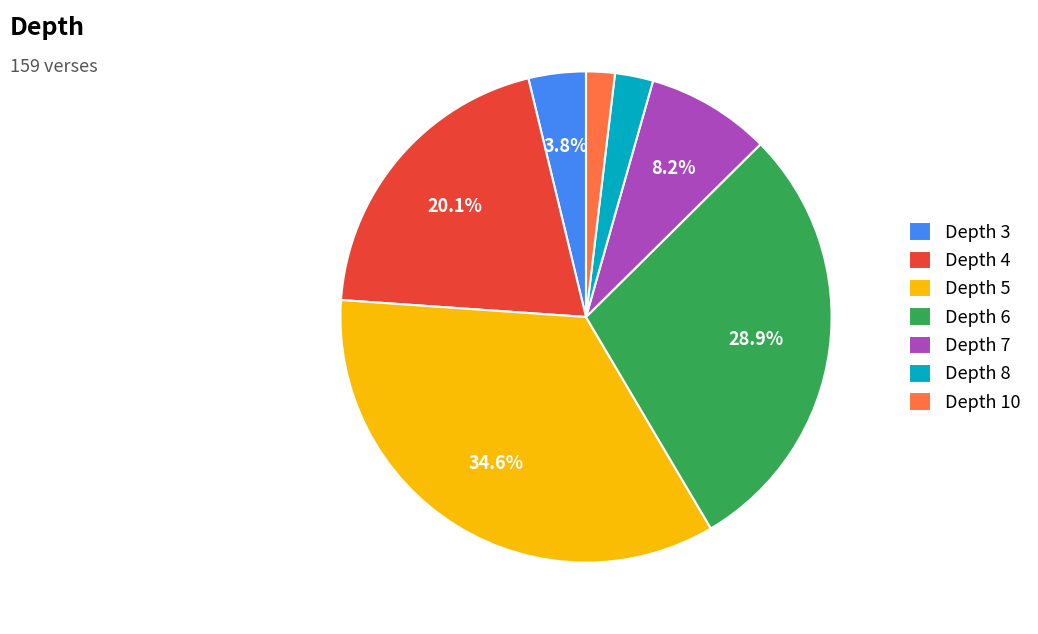

To the nearest percent, what is the difference between the largest and smallest slice percentages?

33%